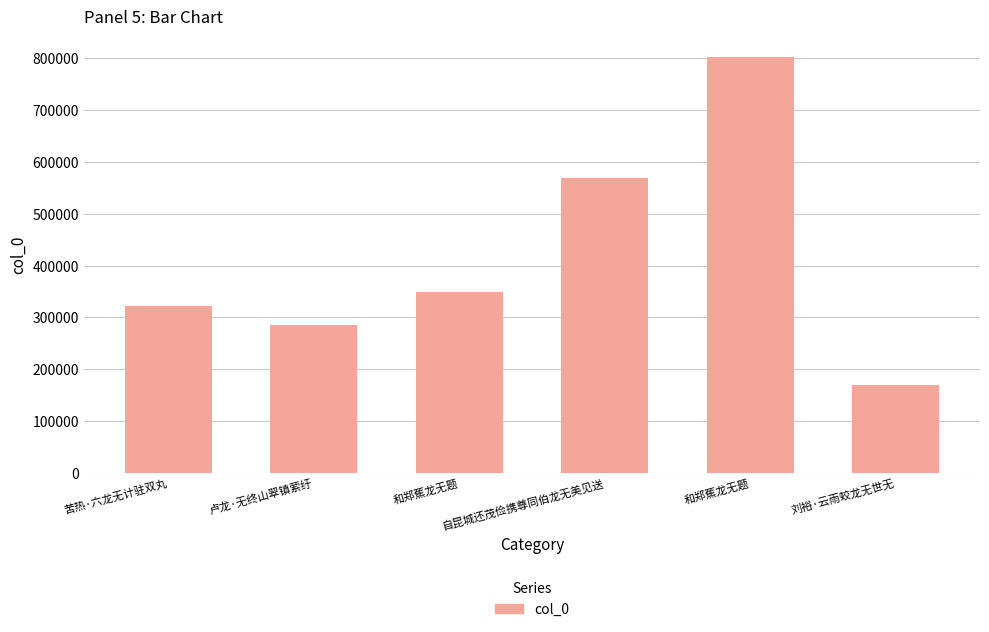

Is it true that the value at 和郑蕉龙无题 is 348463?

True